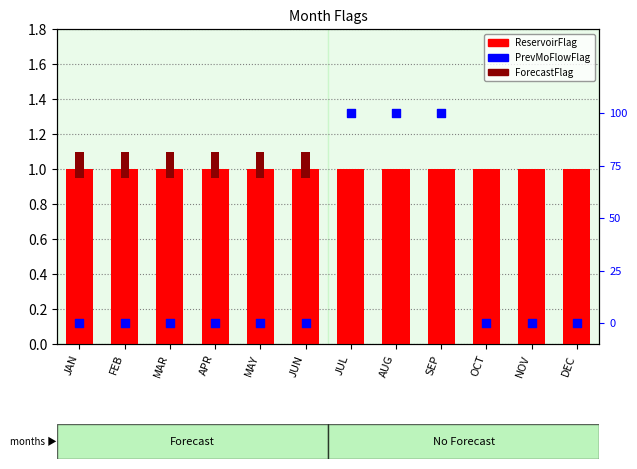

Which series contains the lowest Y value?

ForecastFlag